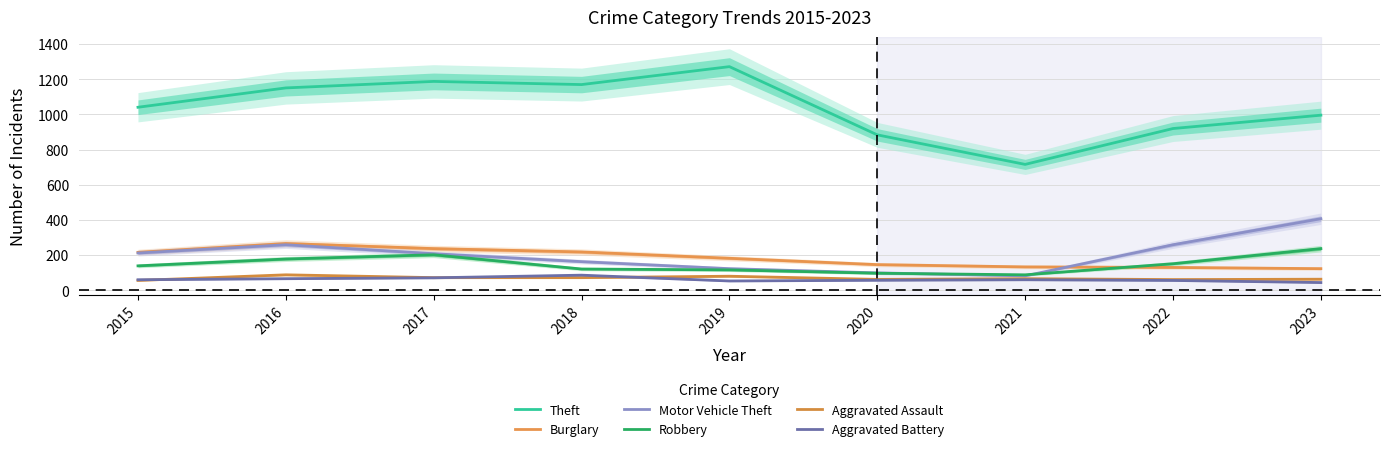

Reading left to right, transcribe all the data shown in this chart.

Theft: 2015=1041	2016=1151	2017=1188	2018=1170	2019=1272	2020=884	2021=716	2022=920	2023=996
Burglary: 2015=216	2016=266	2017=237	2018=218	2019=182	2020=146	2021=133	2022=130	2023=123
Motor Vehicle Theft: 2015=212	2016=259	2017=208	2018=163	2019=123	2020=99	2021=82	2022=259	2023=407
Robbery: 2015=139	2016=178	2017=202	2018=121	2019=116	2020=97	2021=88	2022=151	2023=237
Aggravated Assault: 2015=56	2016=88	2017=72	2018=72	2019=80	2020=62	2021=66	2022=61	2023=63
Aggravated Battery: 2015=60	2016=66	2017=71	2018=86	2019=53	2020=57	2021=60	2022=56	2023=44